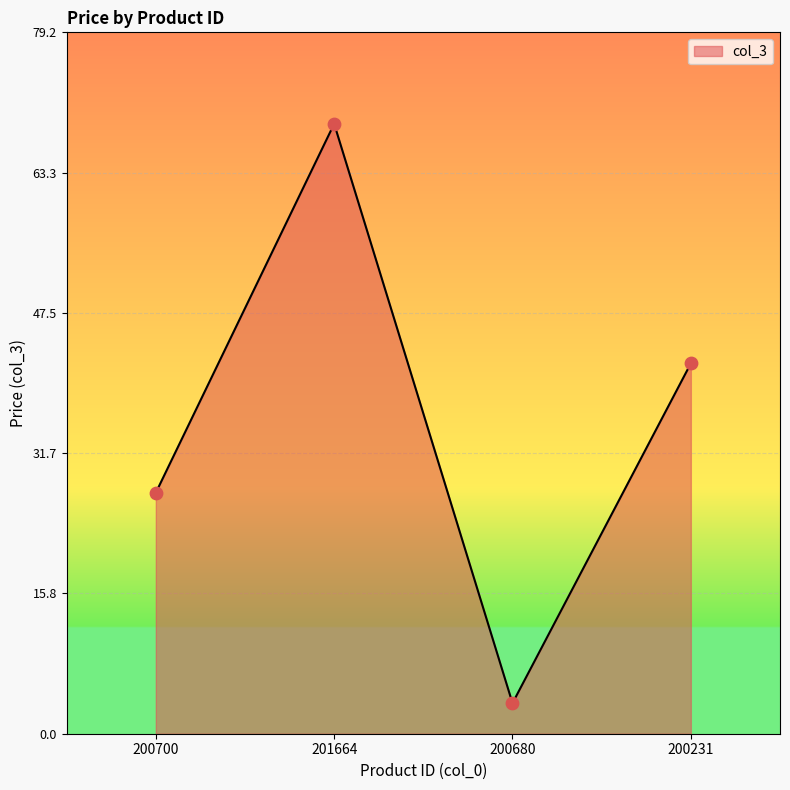

Which has a higher value, 200700 or 201664?

201664